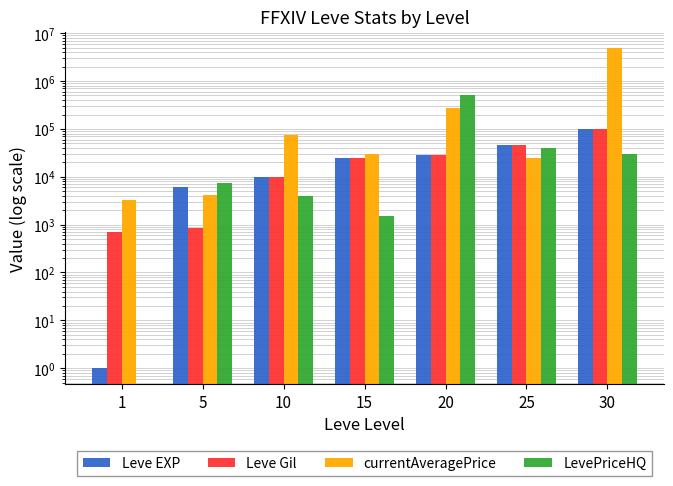

Rank the categories by currentAveragePrice value from lowest to highest.

1, 5, 25, 15, 10, 20, 30